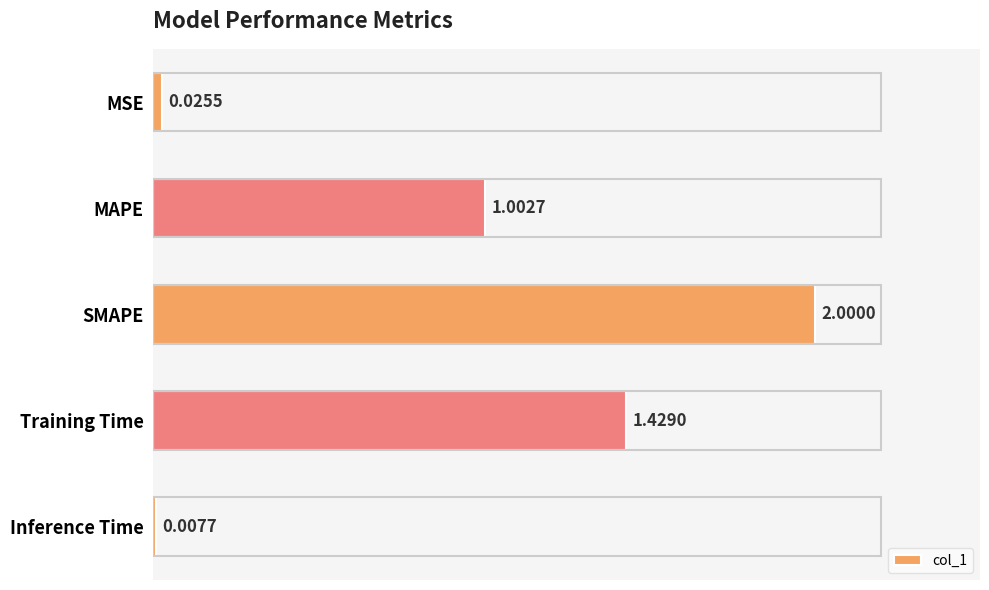

What is the maximum value shown in the chart?

2.0